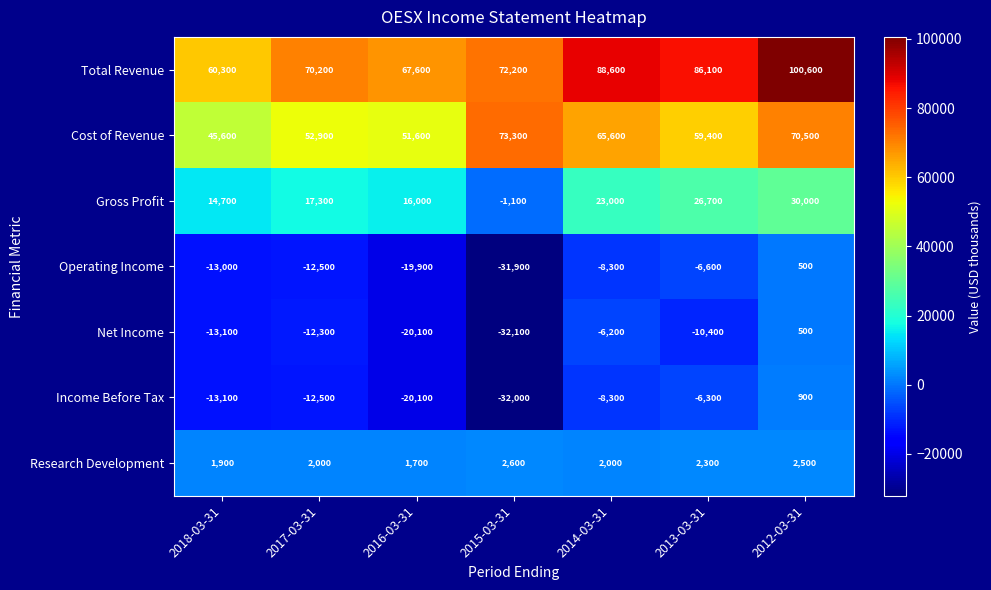

At which category is the sum across all series the highest?

2012-03-31